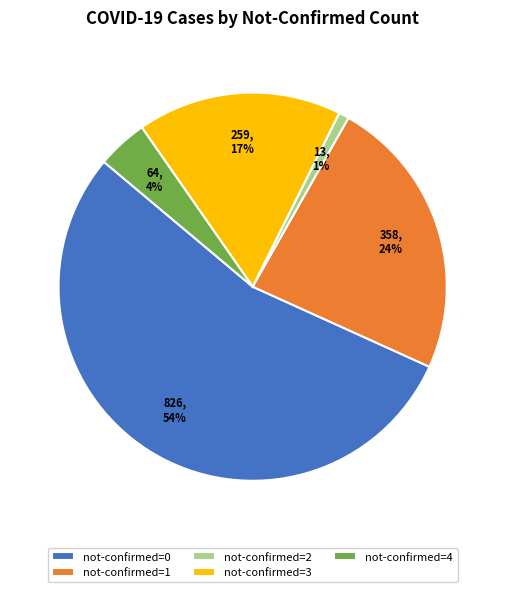

The not-confirmed=1 slice represents 34% of the pie. True or false?

False